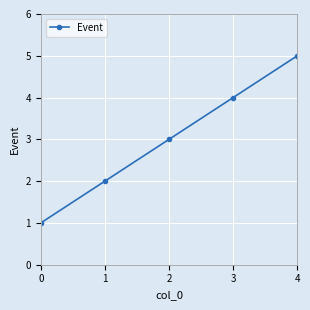

Rank the categories by value from lowest to highest.

0, 1, 2, 3, 4